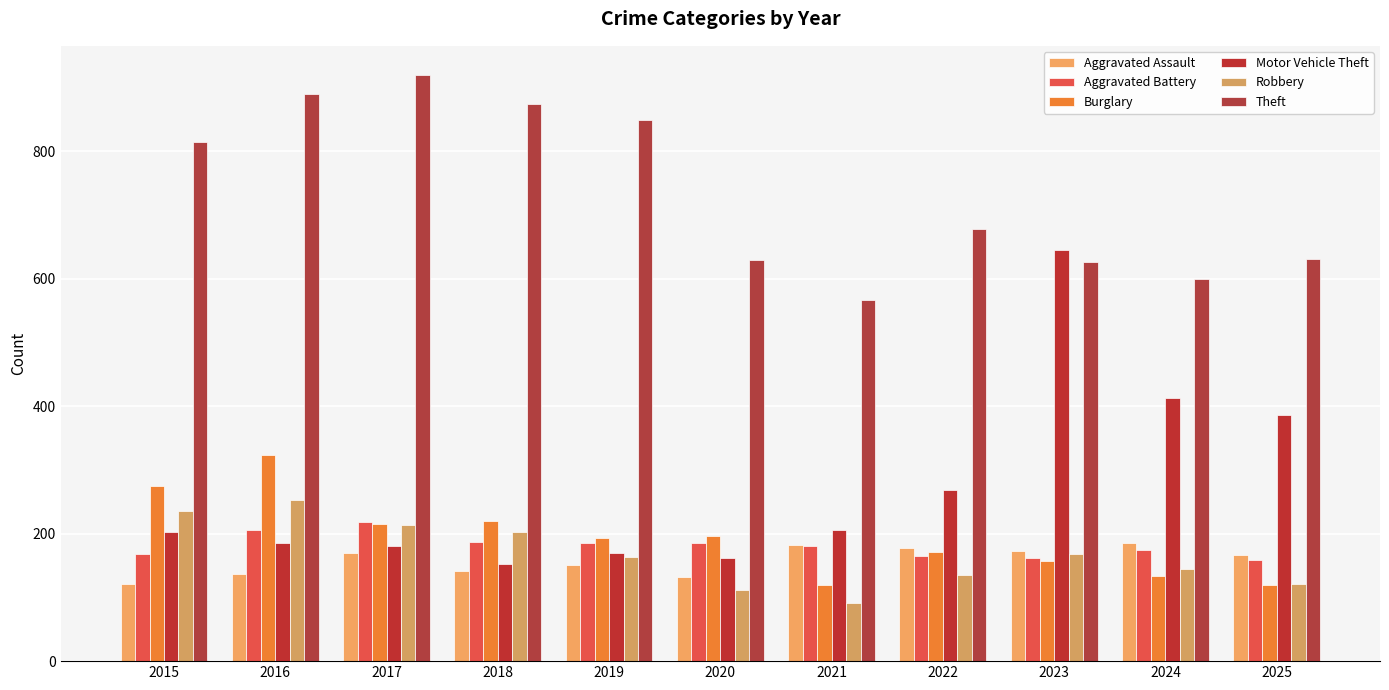

Does the chart contain any negative values?

No